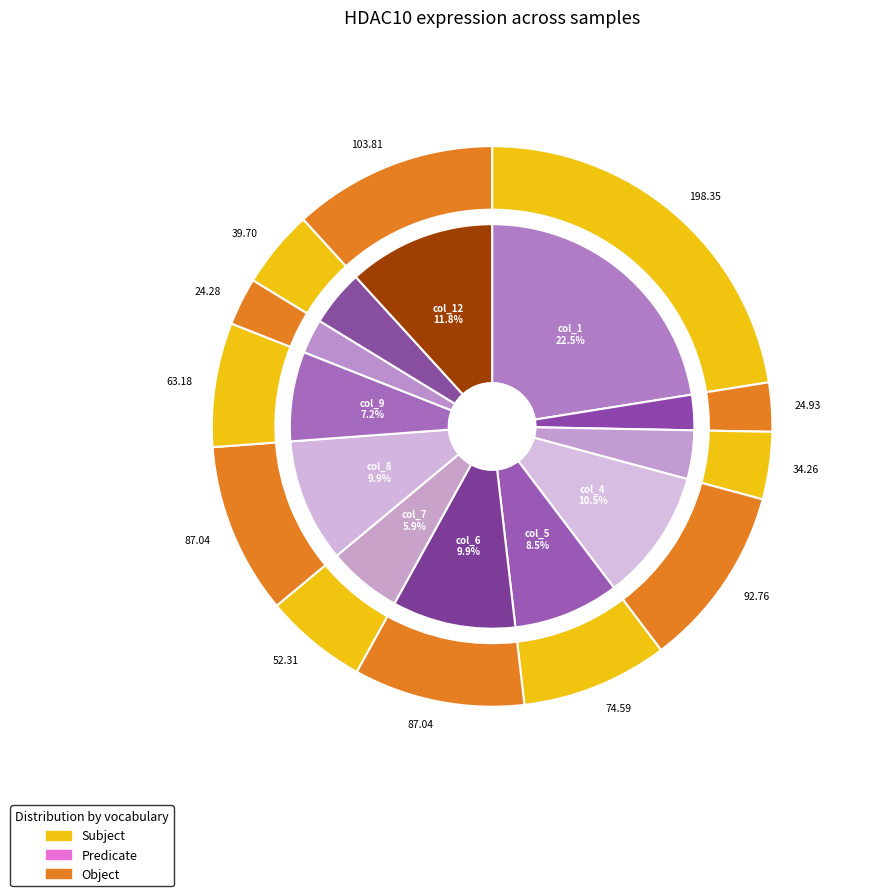

Is there a majority slice in this chart?

No